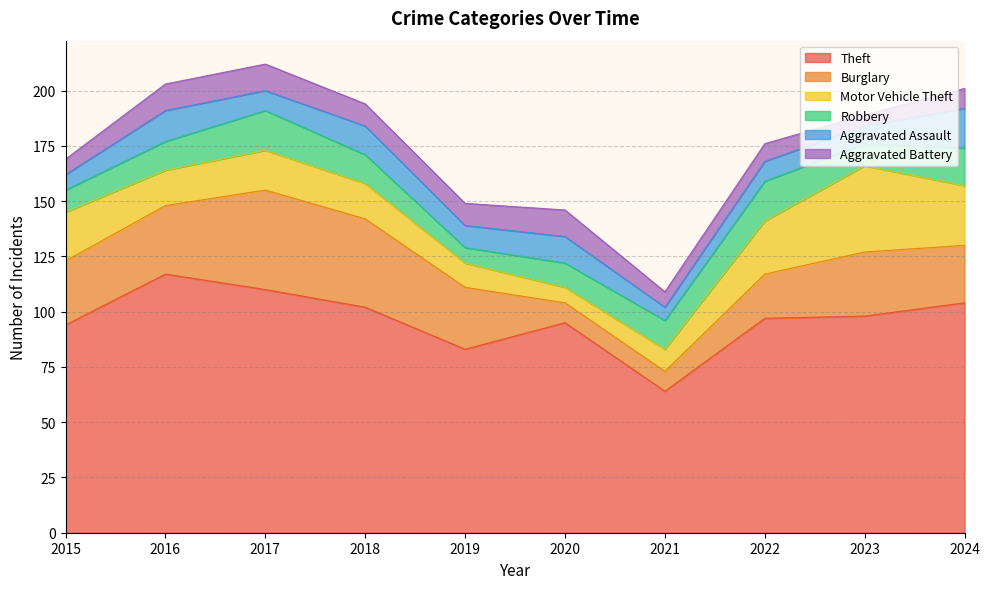

Is it true that Theft equals 98 at 2023?

True